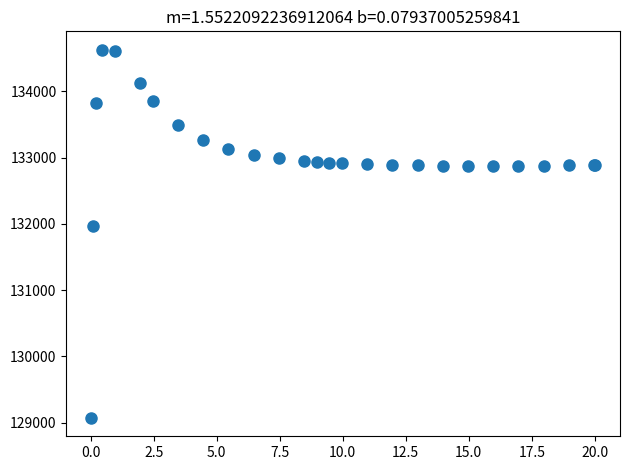

What Y value in the scatter plot is closest to 131849?

131970.4